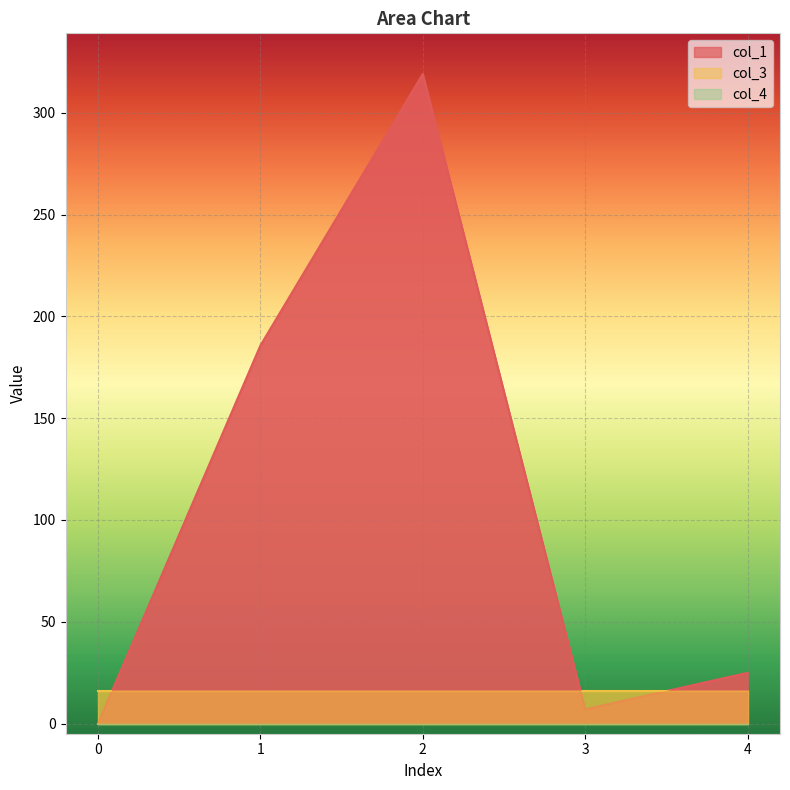

Between 2 and 1, which is larger?

2